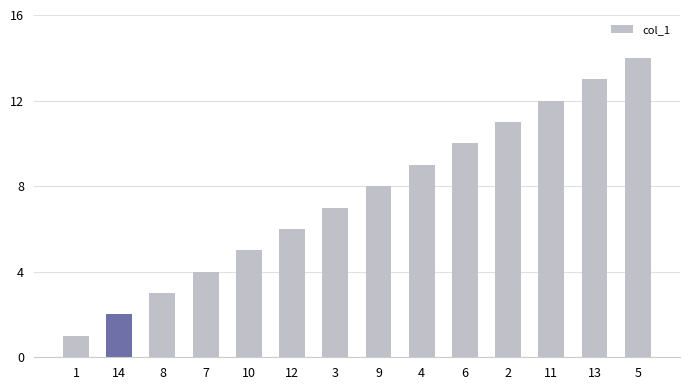

Reading left to right, extract all data points from this chart.

1	2	3	4	5	6	7	8	9	10	11	12	13	14